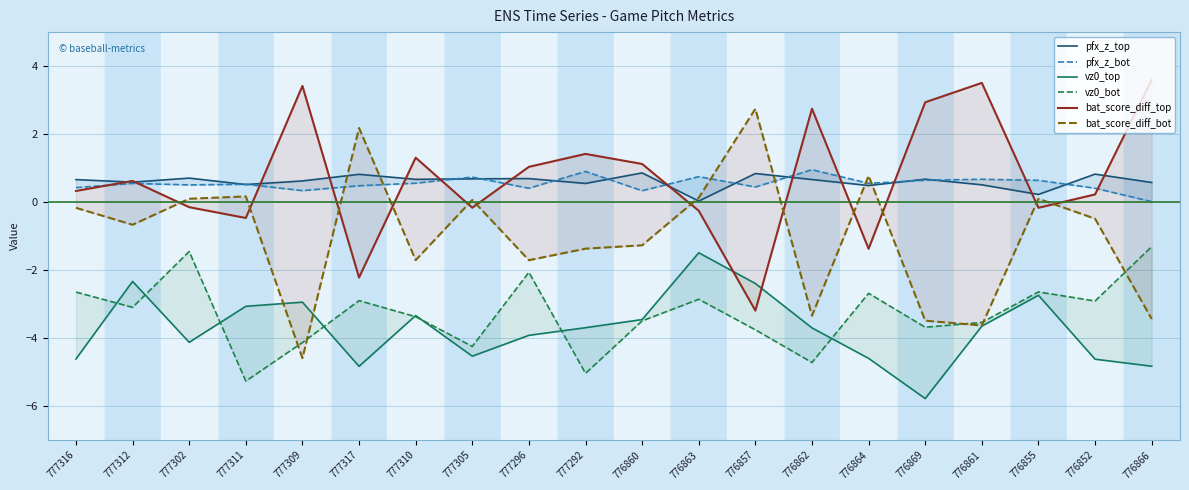

Does the chart display data point markers on the line(s)?

No